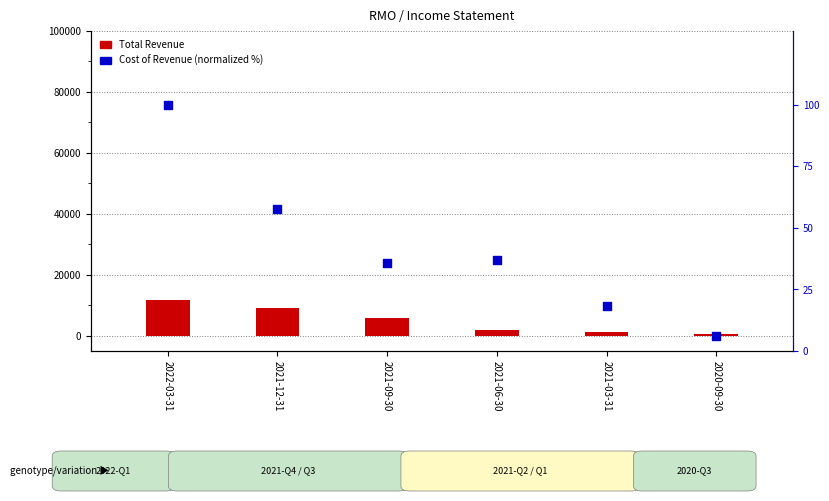

Which has a higher value, 2021-12-31 or 2021-09-30?

2021-12-31